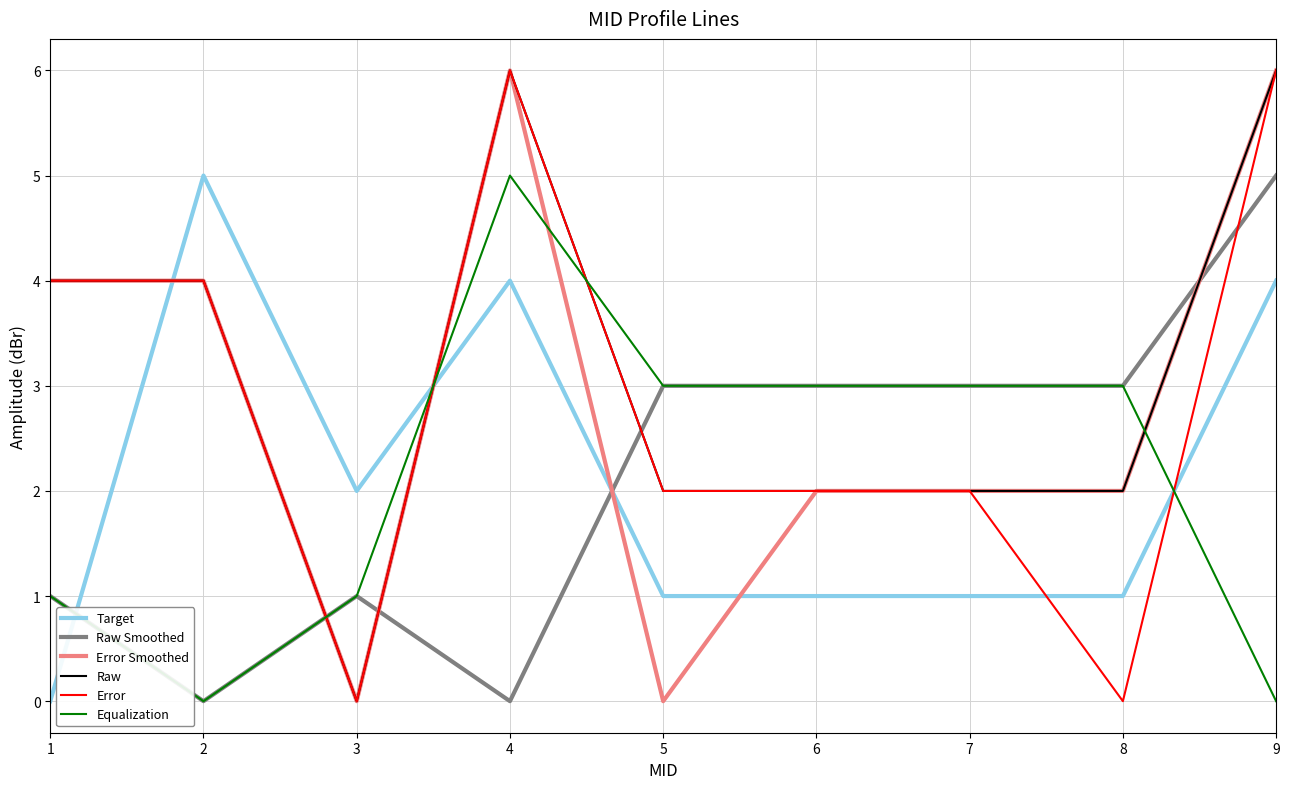

What is the sum of all Raw Smoothed values?

19